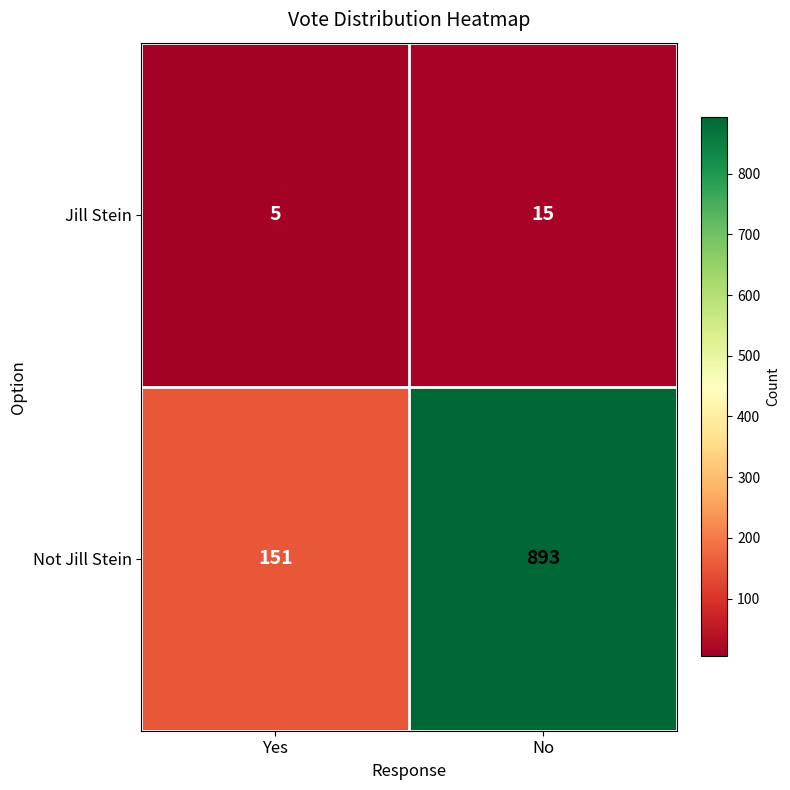

True or false: Not Jill Stein has a value of 31 at Yes.

False